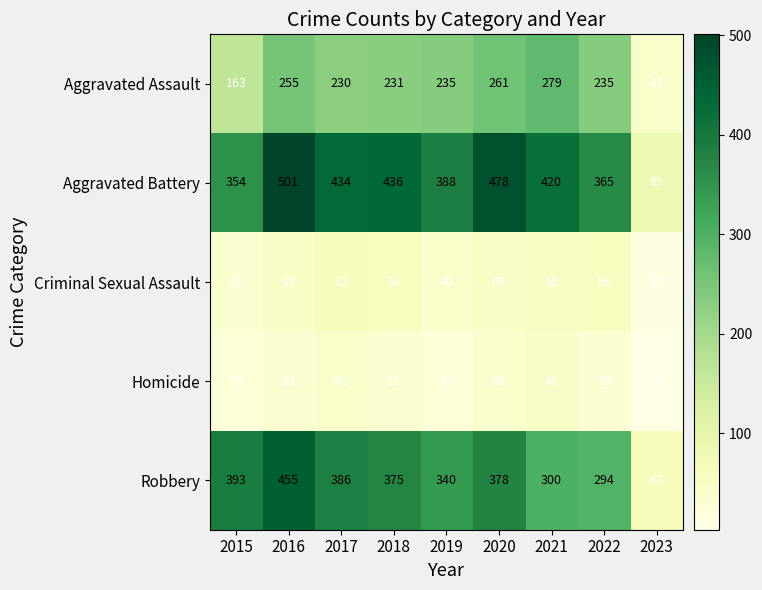

Is it true that Aggravated Assault equals 499 at 2021?

False